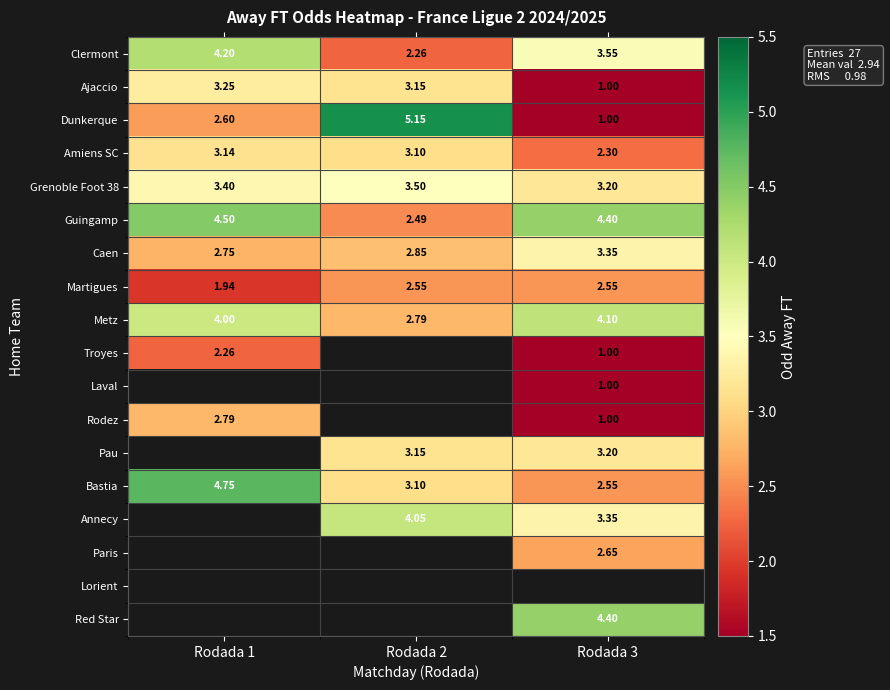

Where is Metz nearest to the value 3?

Rodada 2